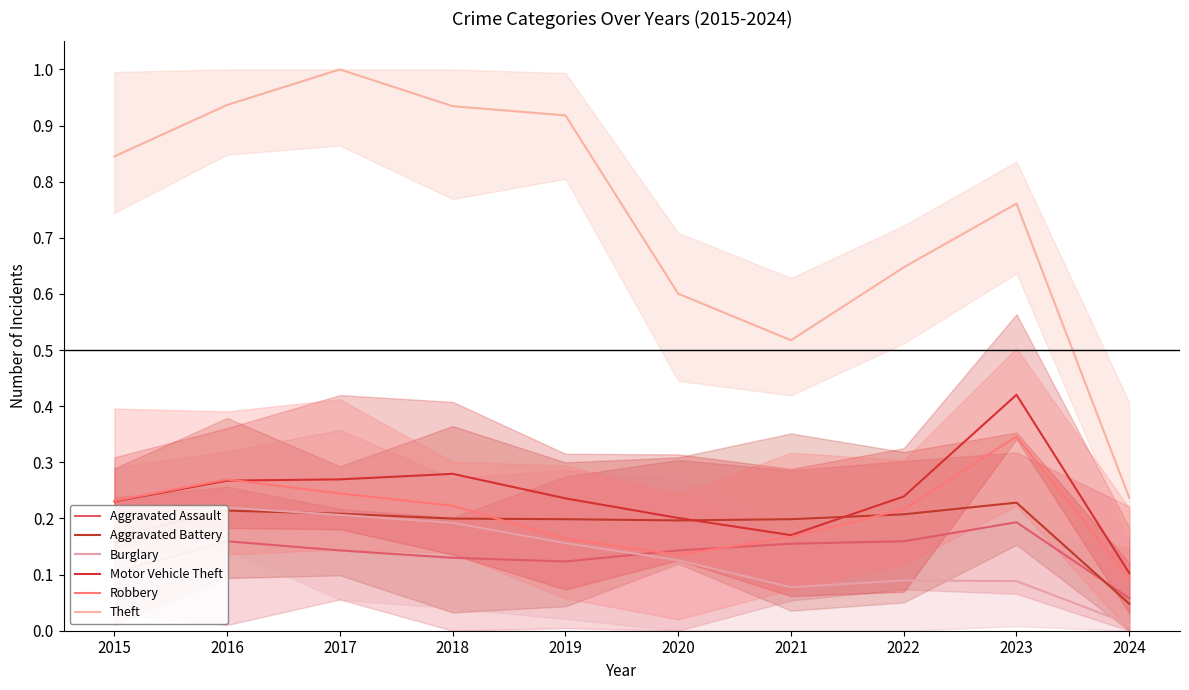

Between 2020 and 2024, which series saw the biggest shift?

Theft